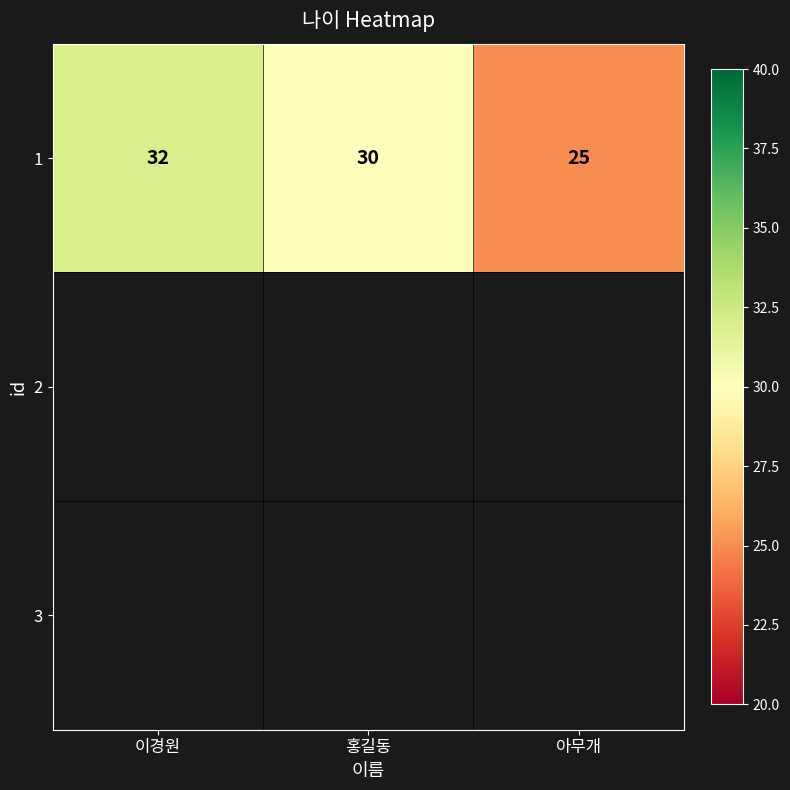

The chart shows a value of 30 at 홍길동. True or false?

True